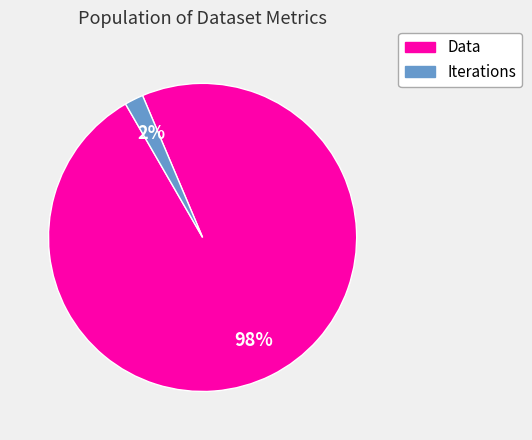

Which slice is the largest?

Data